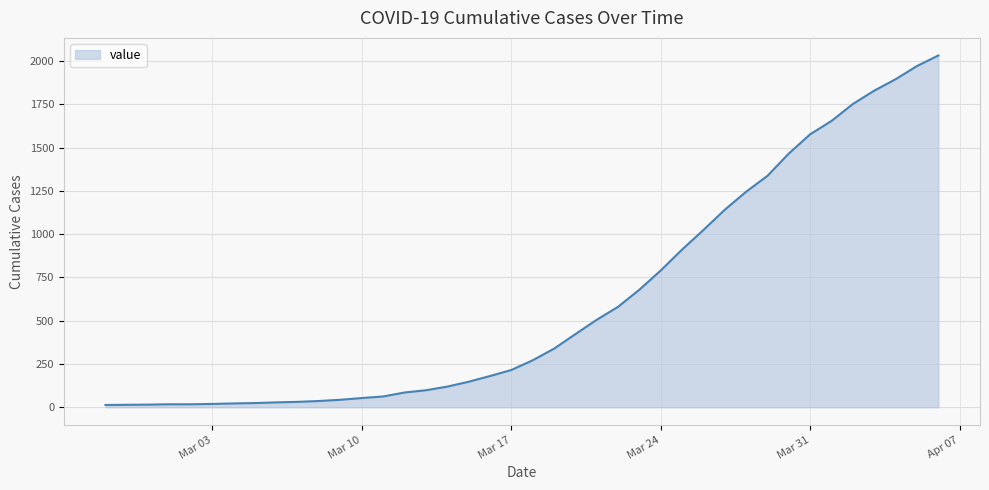

How many series are shown in this chart?

1